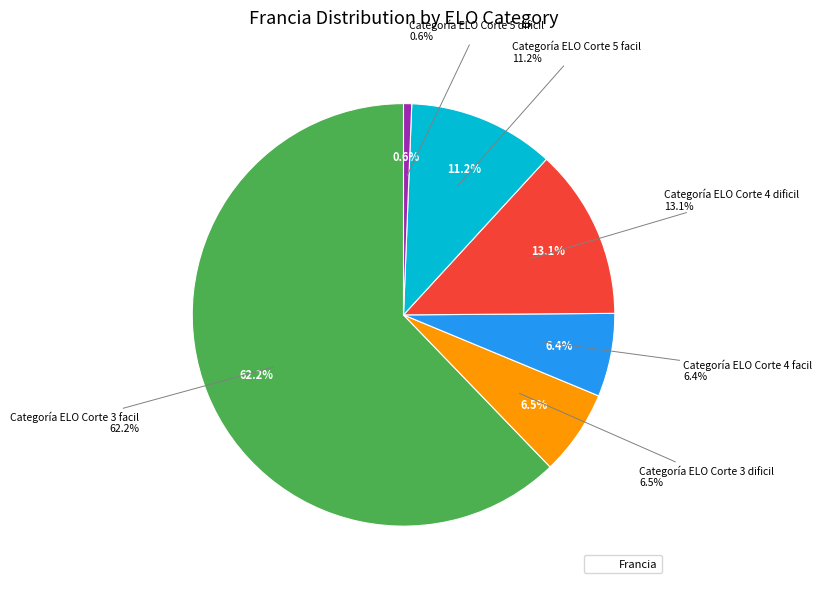

How many segments does this pie chart have?

6